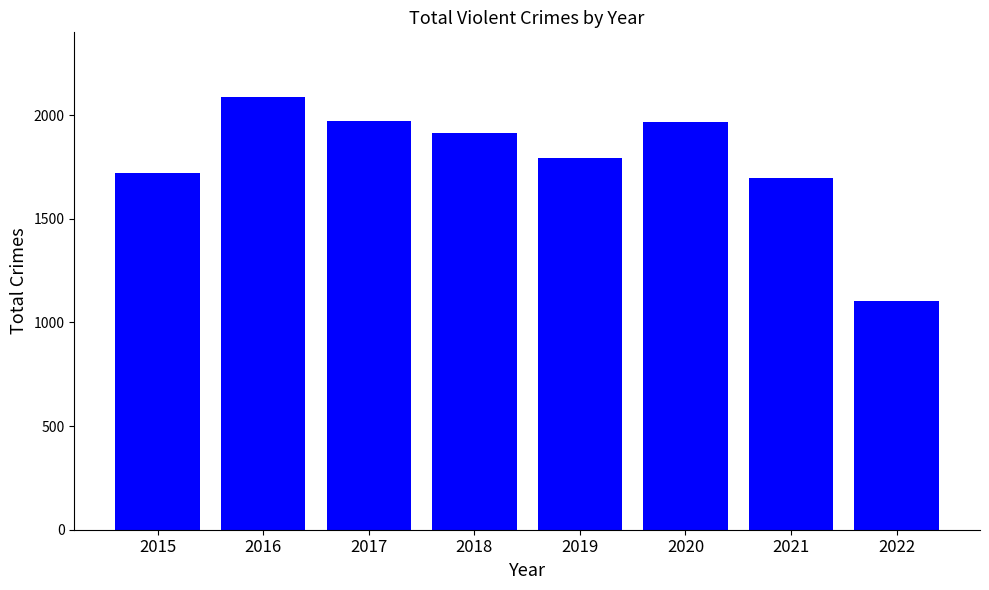

How many data points does each series have?

8